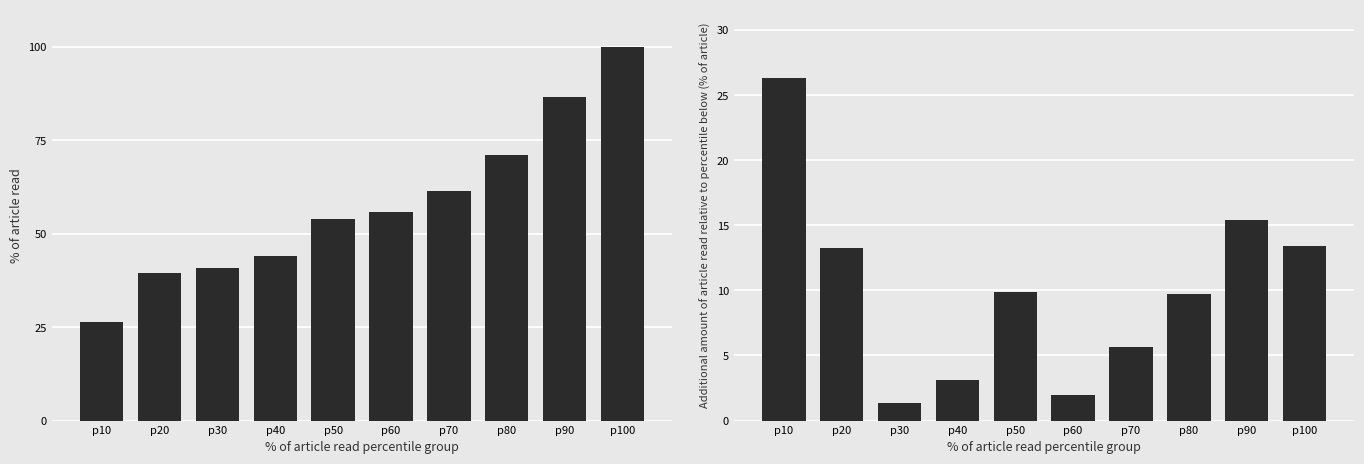

Rank the series by their maximum value, from highest to lowest.

% of article read, Additional % of article read